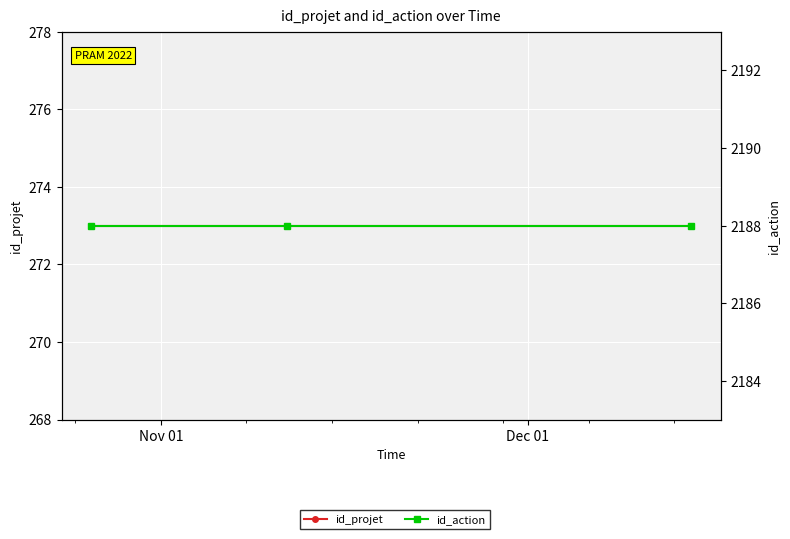

At which category is the sum across all series the highest?

Nov 01